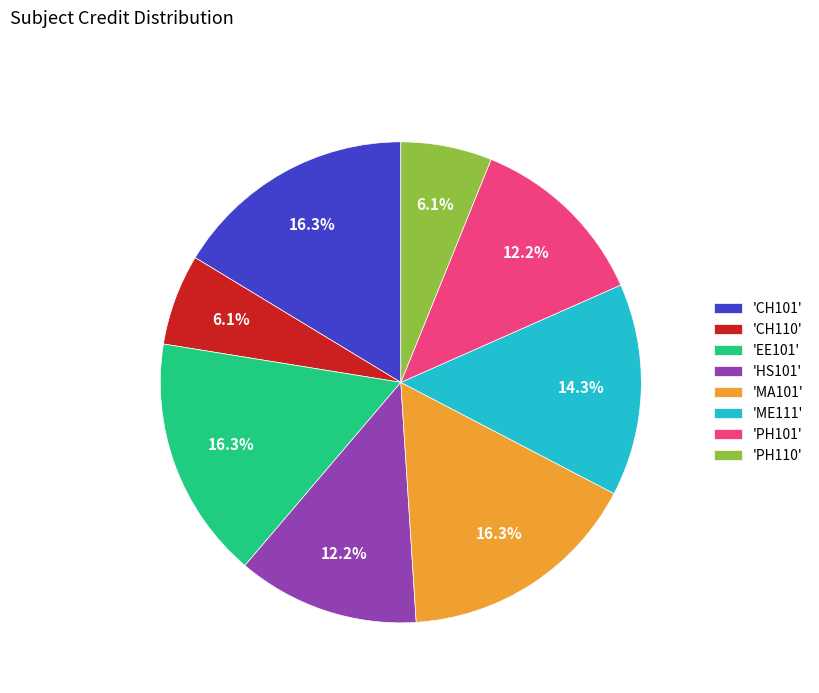

Is there a majority slice in this chart?

No